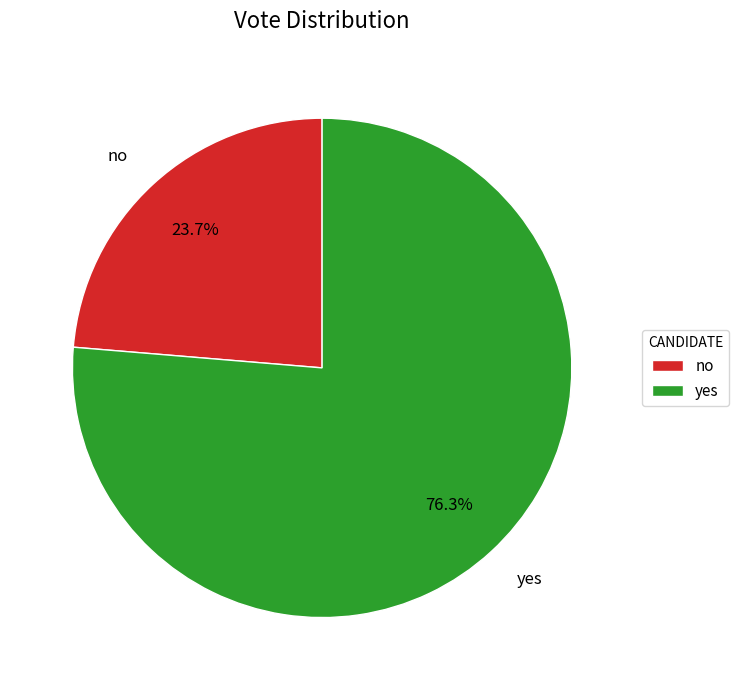

To the nearest percent, what is the difference between the no and yes slice percentages?

53%